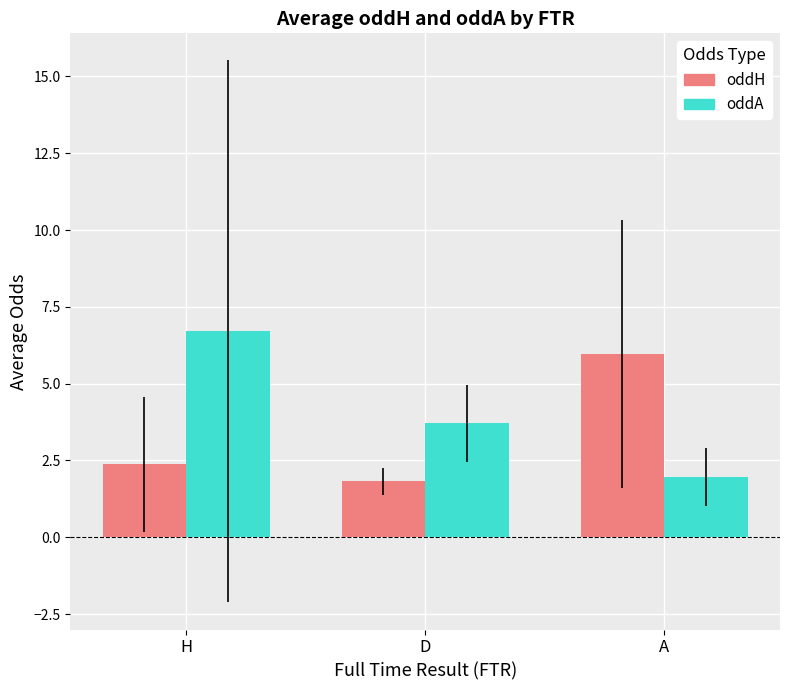

What value does the oddA series have at A?

1.9